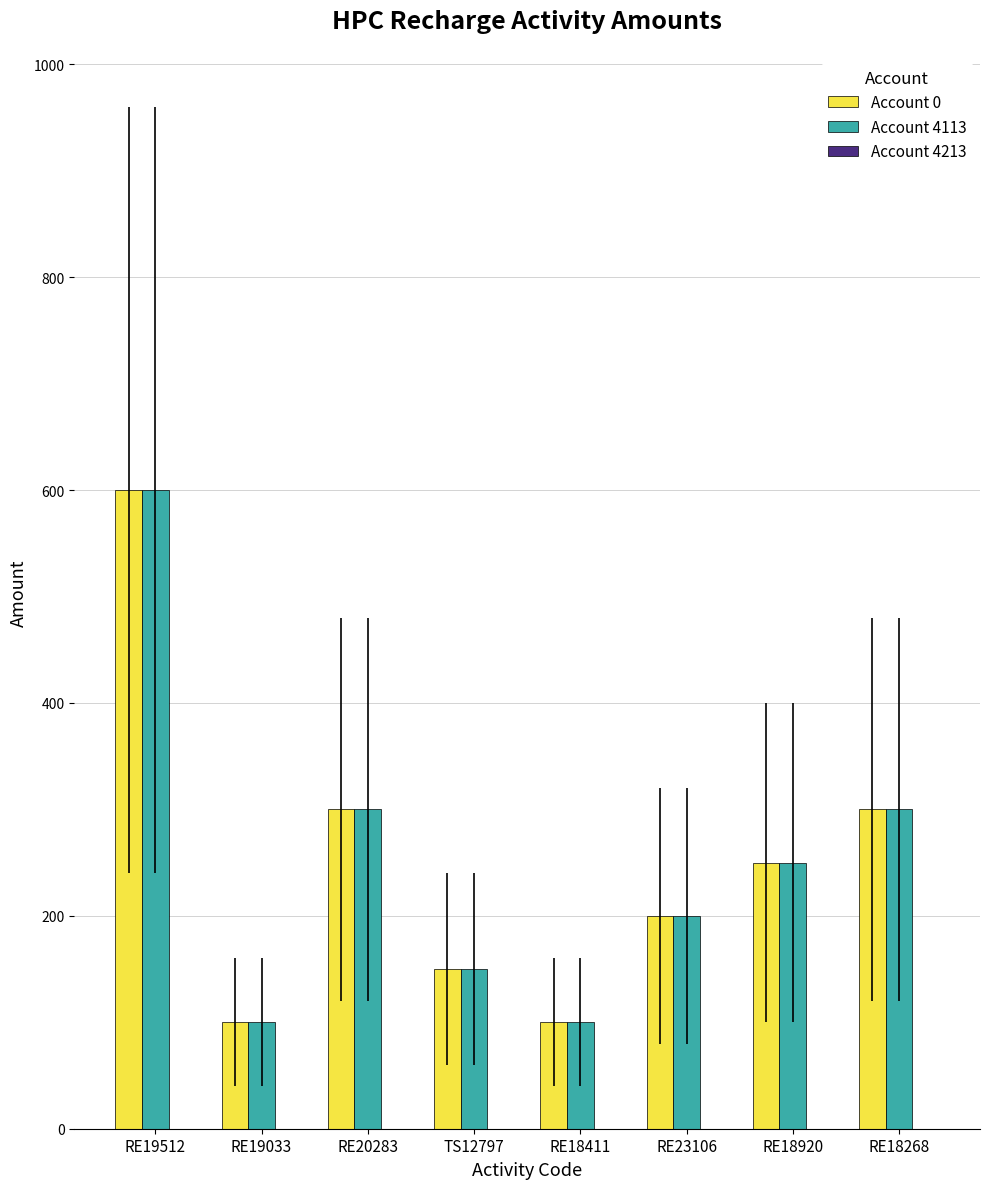

How many bars are there in each group?

2